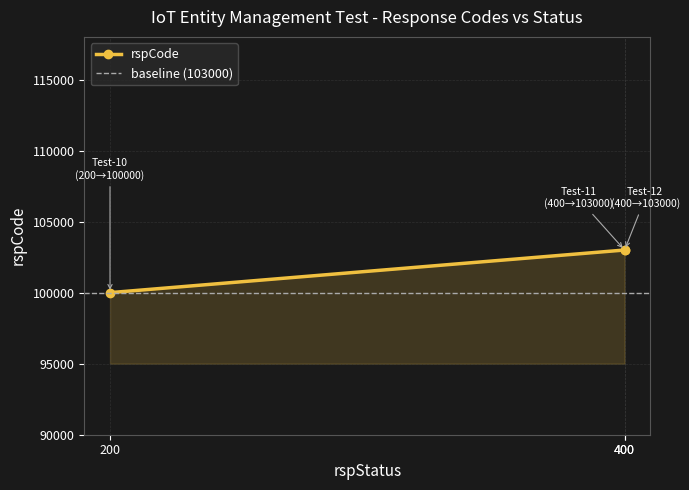

List the labels in order of value, largest first.

400, 400, 200